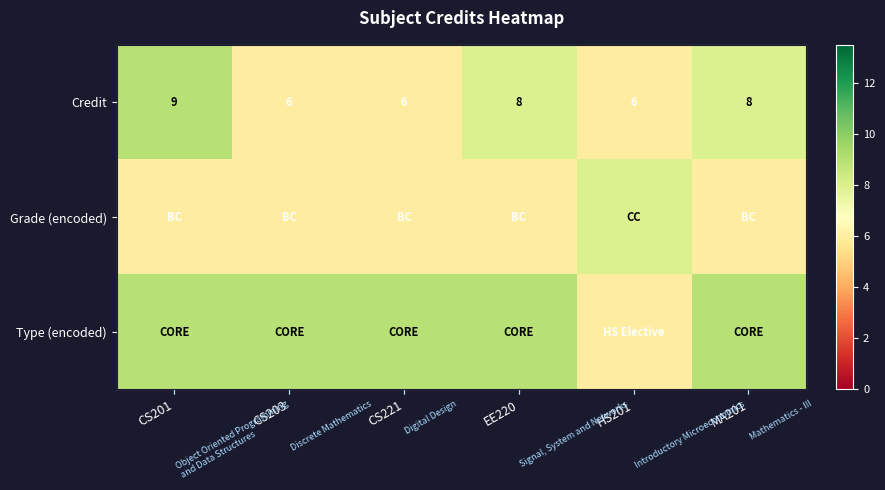

List the series in order of their overall mean, highest first.

Type (encoded), Credit, Grade (encoded)